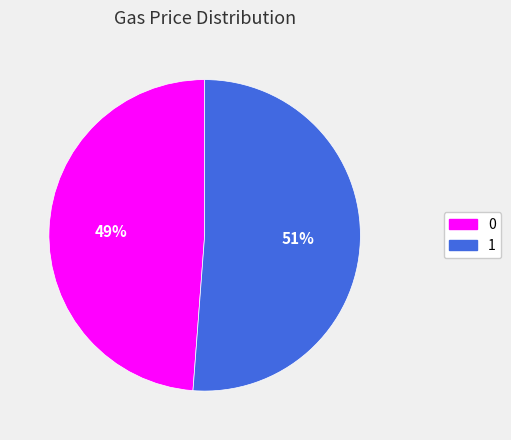

Is it true that 0 is 35% of the pie?

False